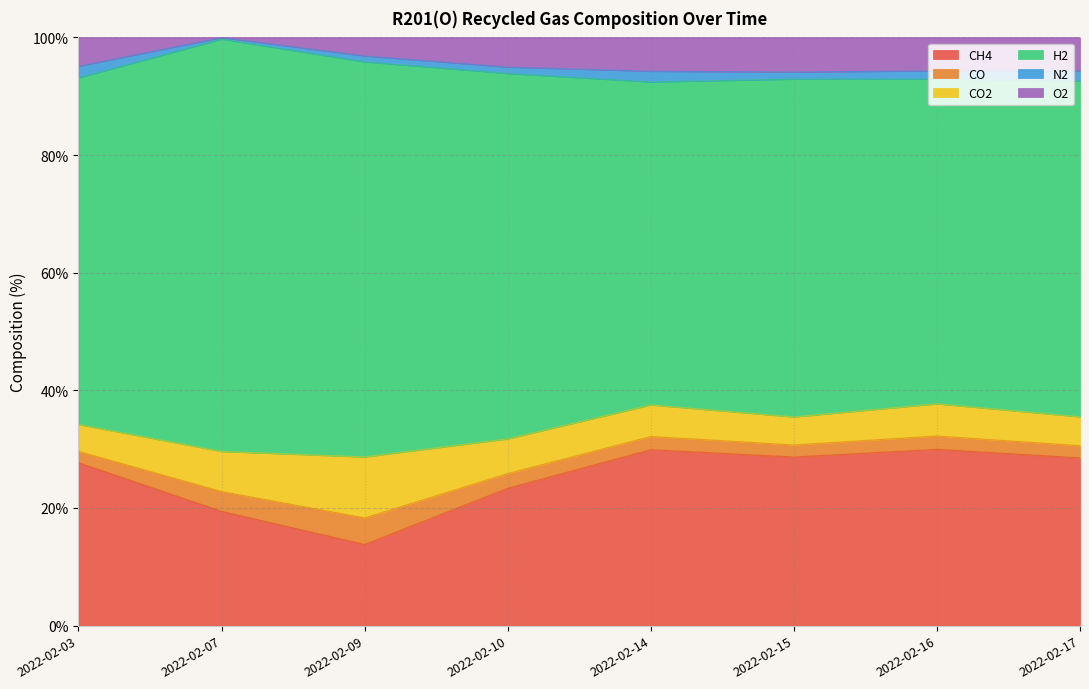

Is the value of CO at 2022-02-09 greater than the value of H2 at 2022-02-03?

No